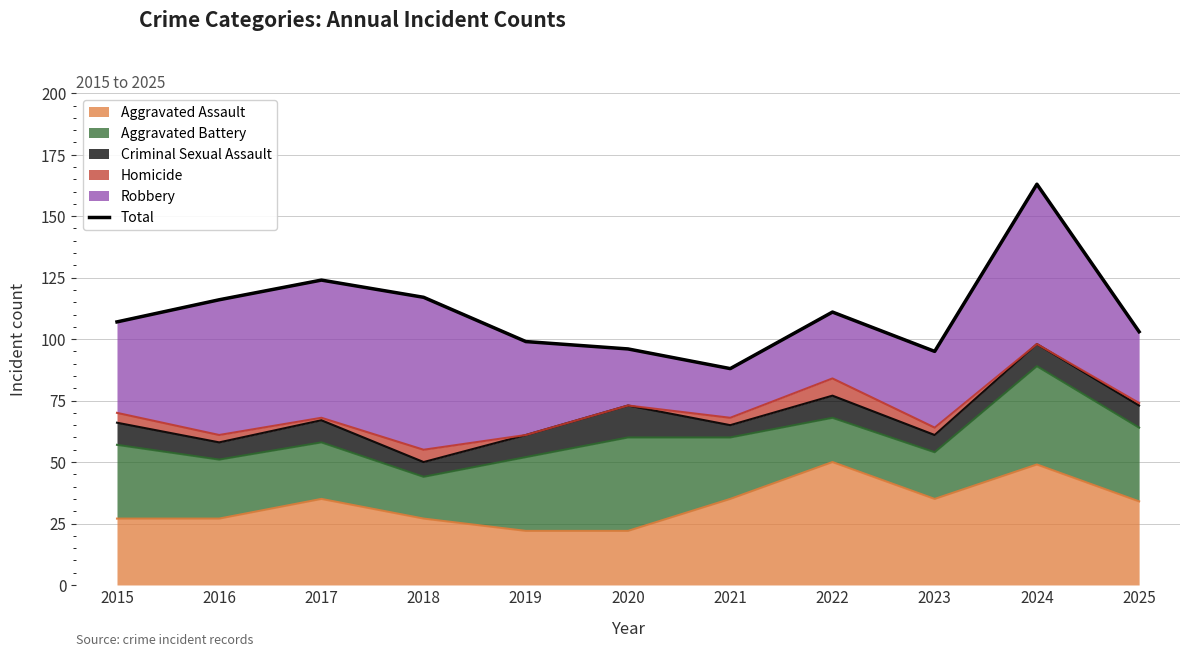

Which category has the lowest value across all series?

2021